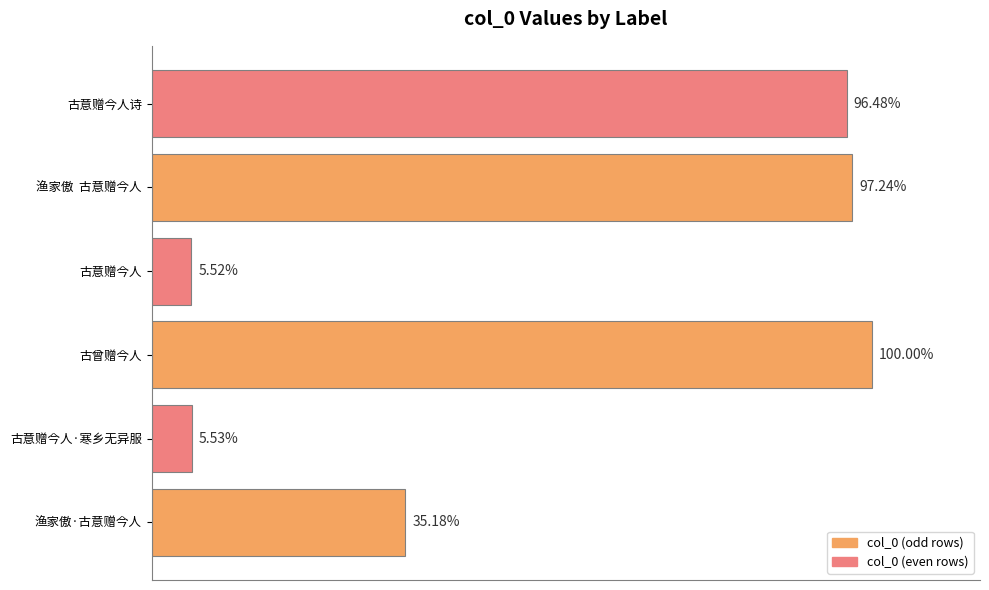

Are the bars horizontal?

Yes